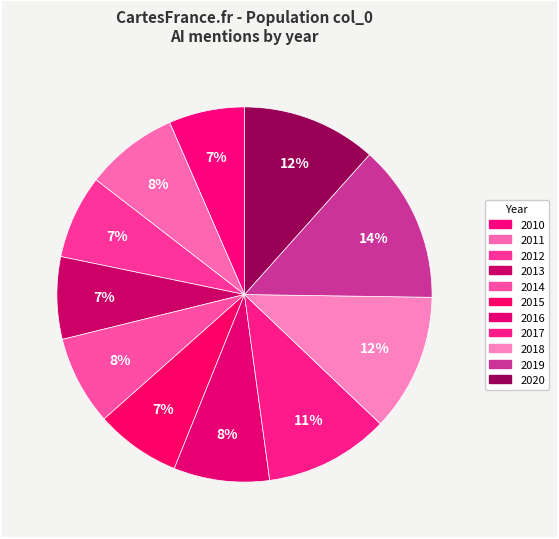

To the nearest percent, what is the combined percentage of 2019 and 2010?

20%